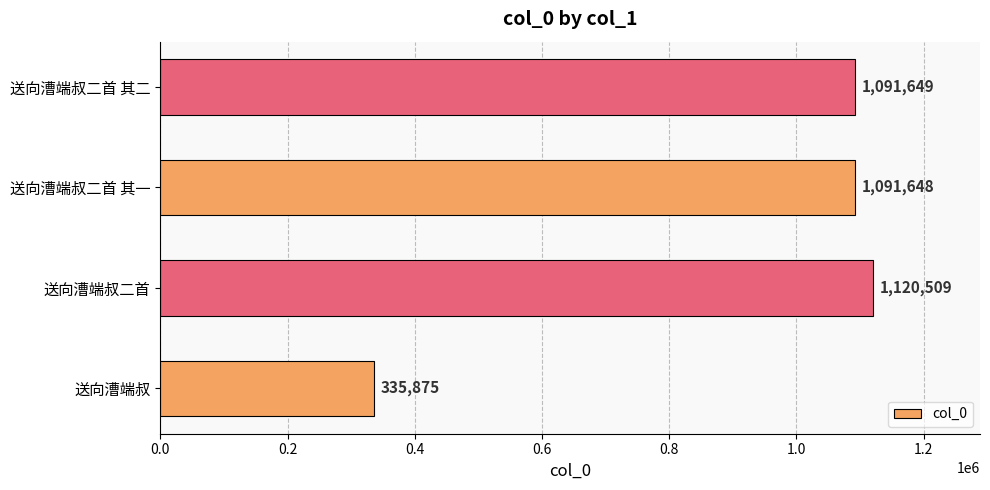

The chart shows a value of 70660 at 送向漕端叔. True or false?

False